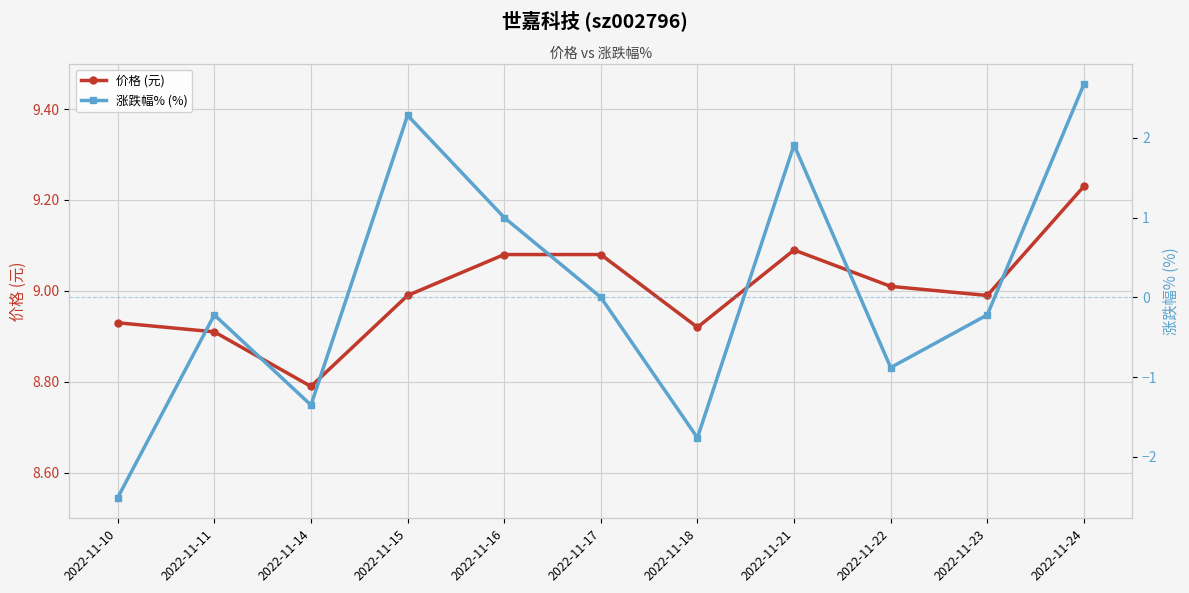

What is the difference between the 涨跌幅% (%) values at 2022-11-11 and 2022-11-18?

1.5